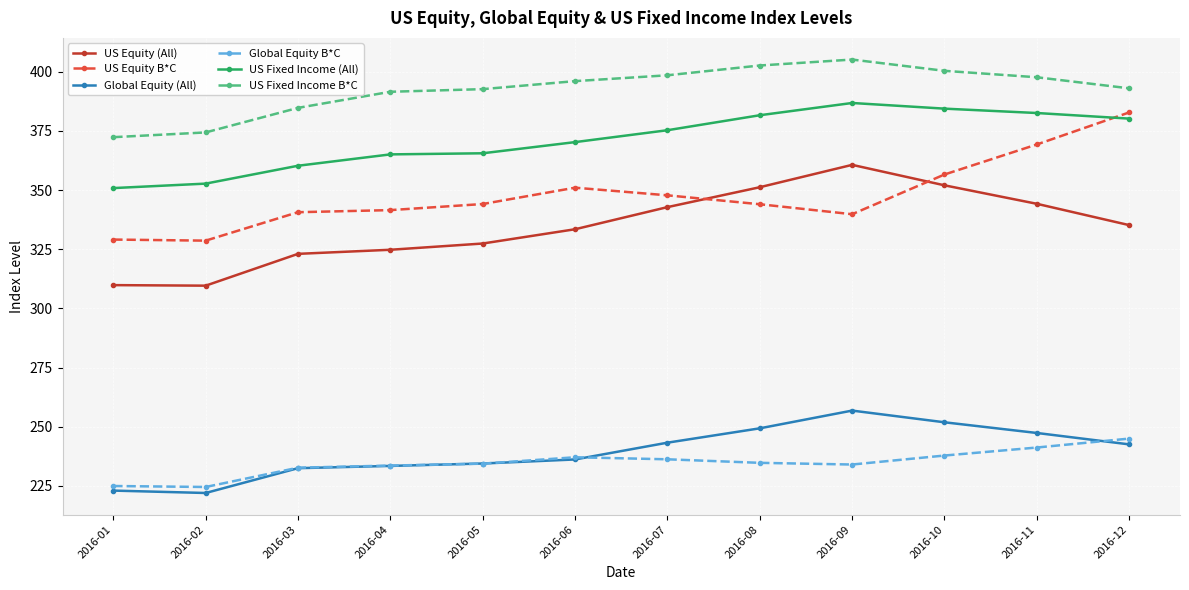

Is it true that Global Equity (All) equals 436.5 at 2016-12?

False